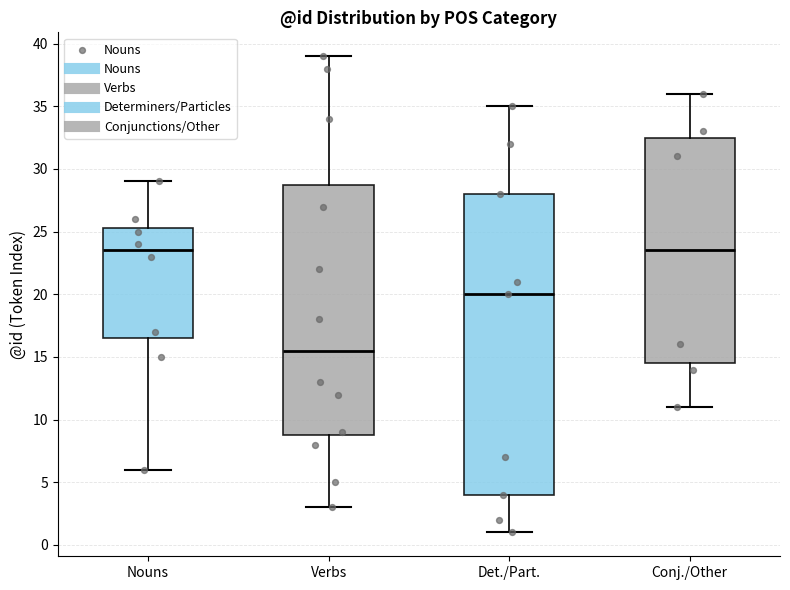

Reading left to right, transcribe this box plot: for each box, give where its median line is, the range the box spans, and where its two whiskers end, as read against the y-axis. The values are not printed on the chart, so give them approximately, as read against the axis.

Nouns: median 23.5, box 16.5 to 25.5, whiskers 6.0 to 29.0
Verbs: median 15.5, box 9.0 to 29.0, whiskers 3.0 to 39.0
Det./Part.: median 20.0, box 4.0 to 28.0, whiskers 1.0 to 35.0
Conj./Other: median 23.5, box 14.5 to 32.5, whiskers 11.0 to 36.0